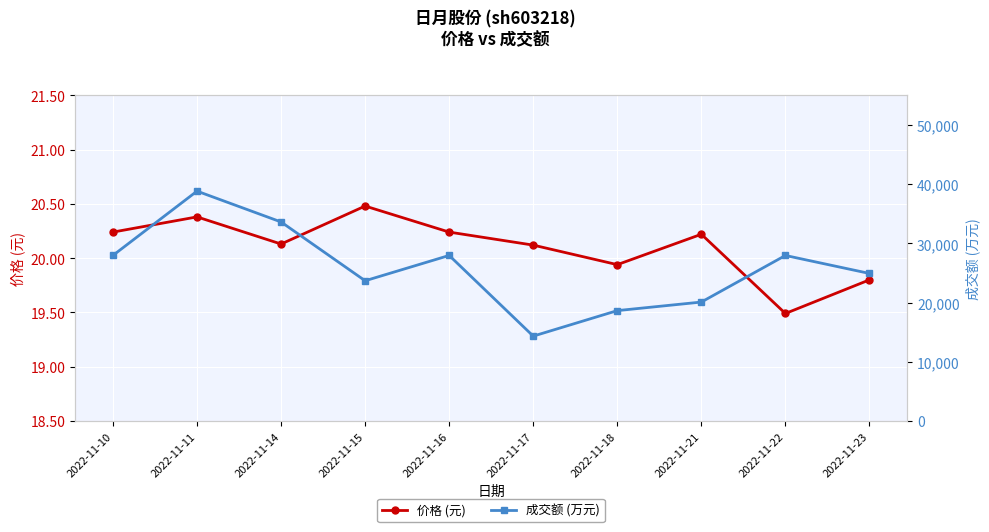

At which label does 成交额 (万元) first exceed 27951?

2022-11-10